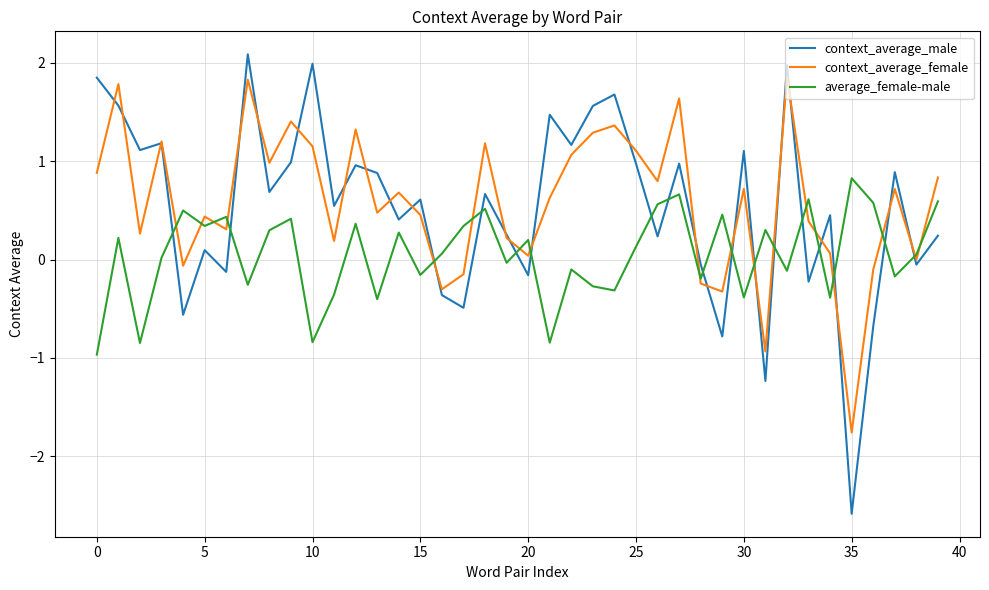

How many series are shown in this chart?

3